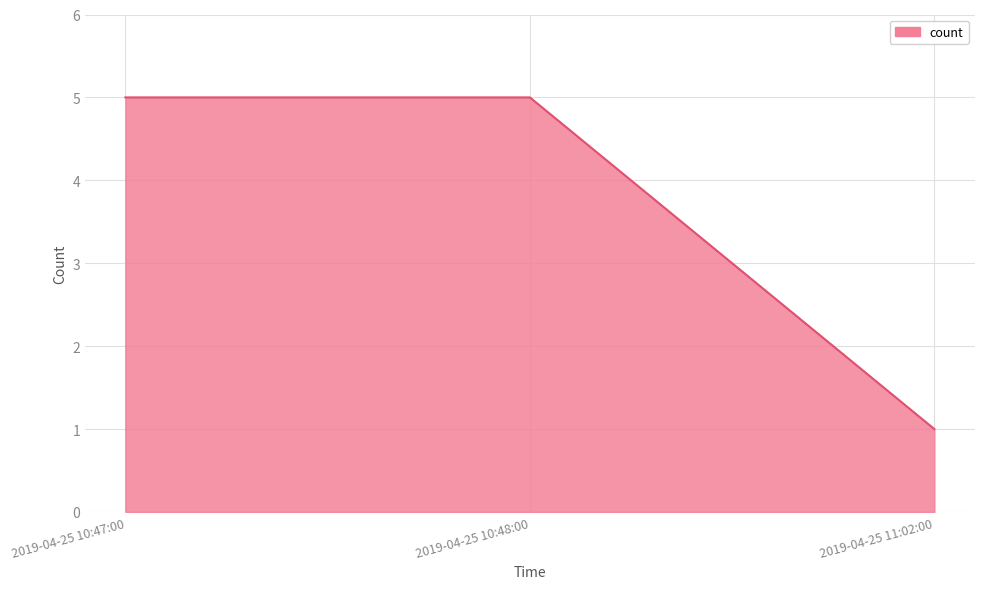

Reading right to left, transcribe all the data shown in this chart.

1	5	5